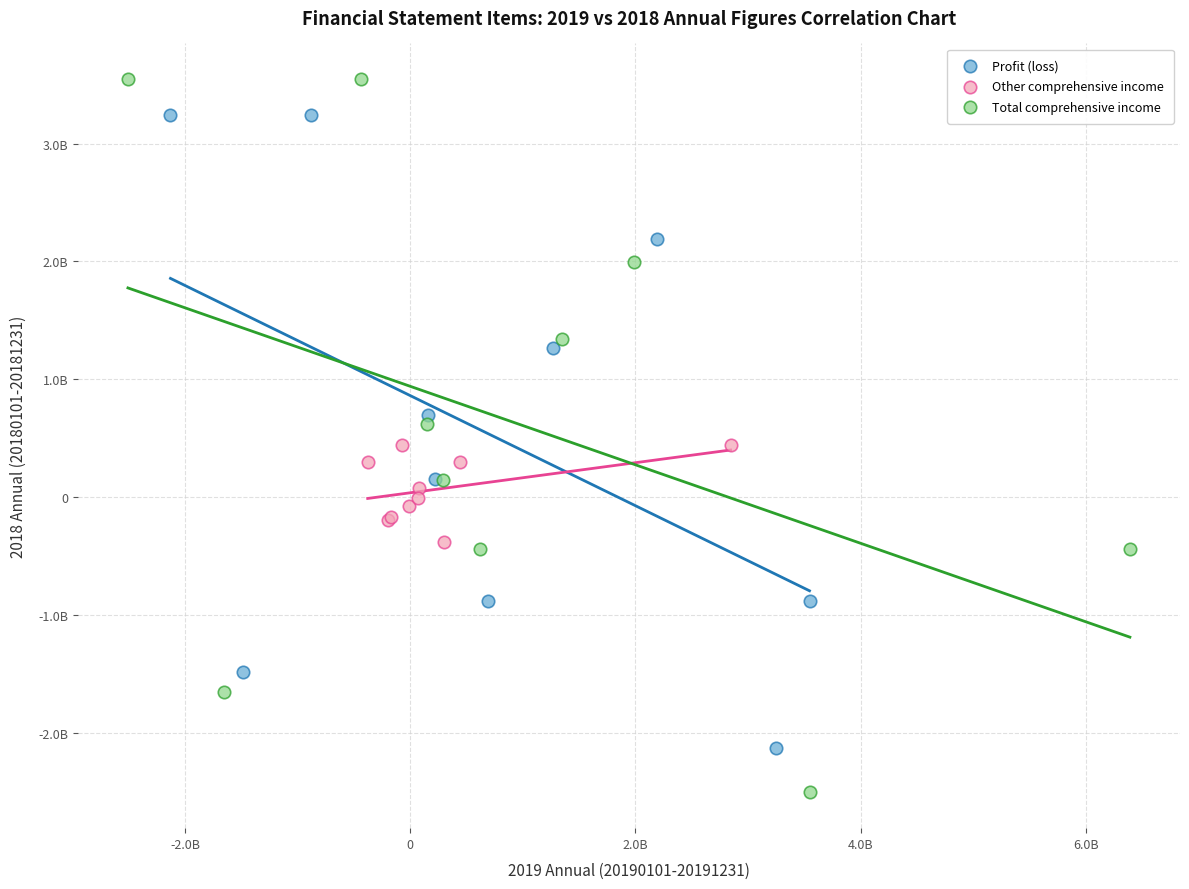

What are all the series names shown in the legend?

Profit (loss), Other comprehensive income, Total comprehensive income